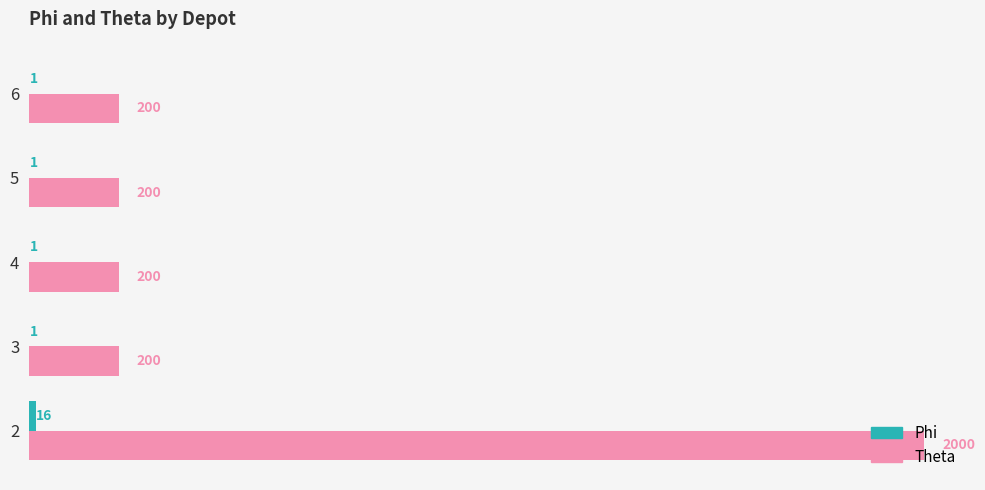

The value of Theta at 2 is 566. True or false?

False